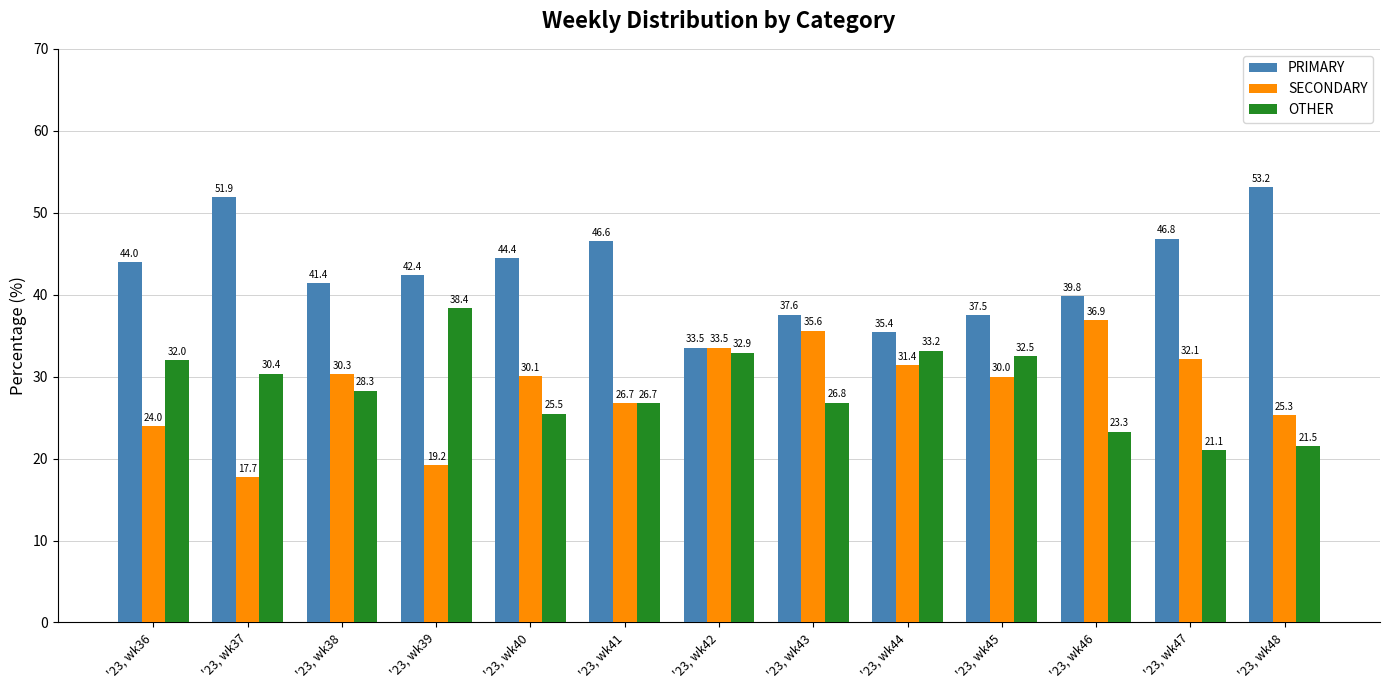

Which category has the lowest value across all series?

'23, wk37